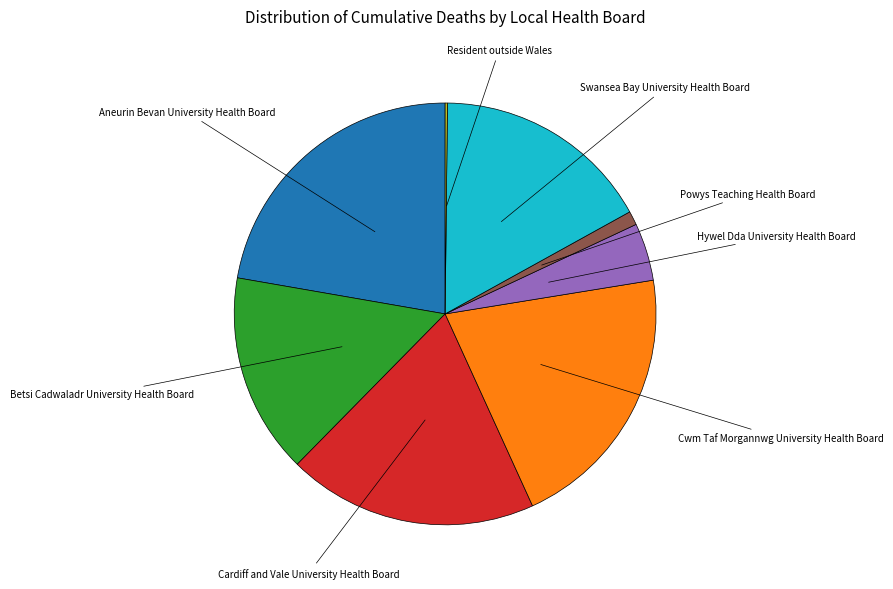

Does any single category account for the majority?

No